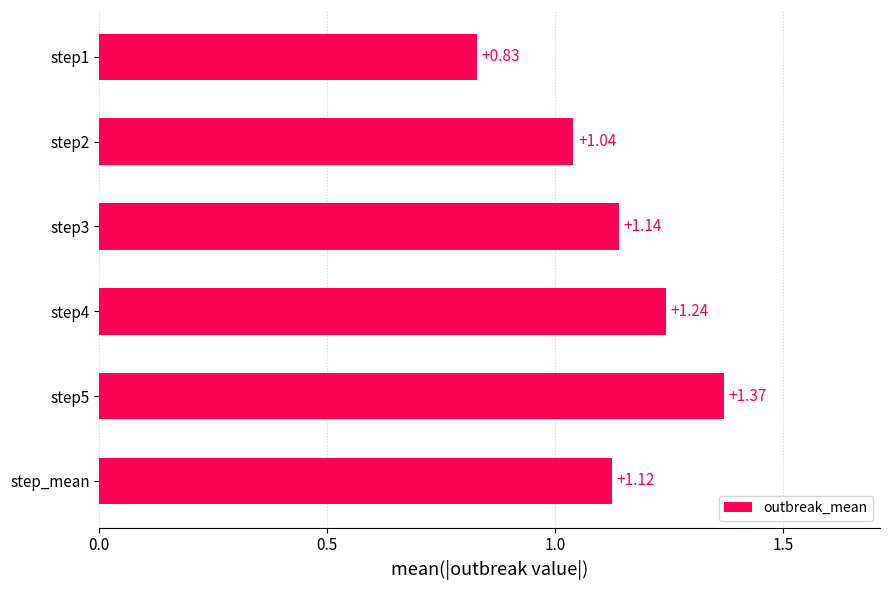

Between step4 and step3, which is larger?

step4